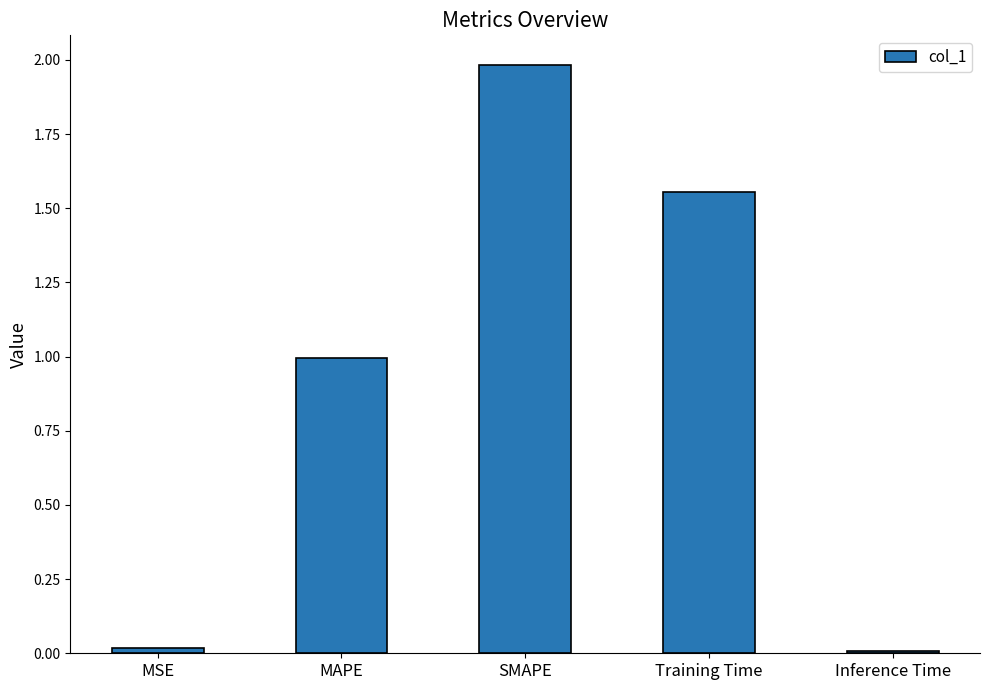

What is the maximum value shown in the chart?

2.0